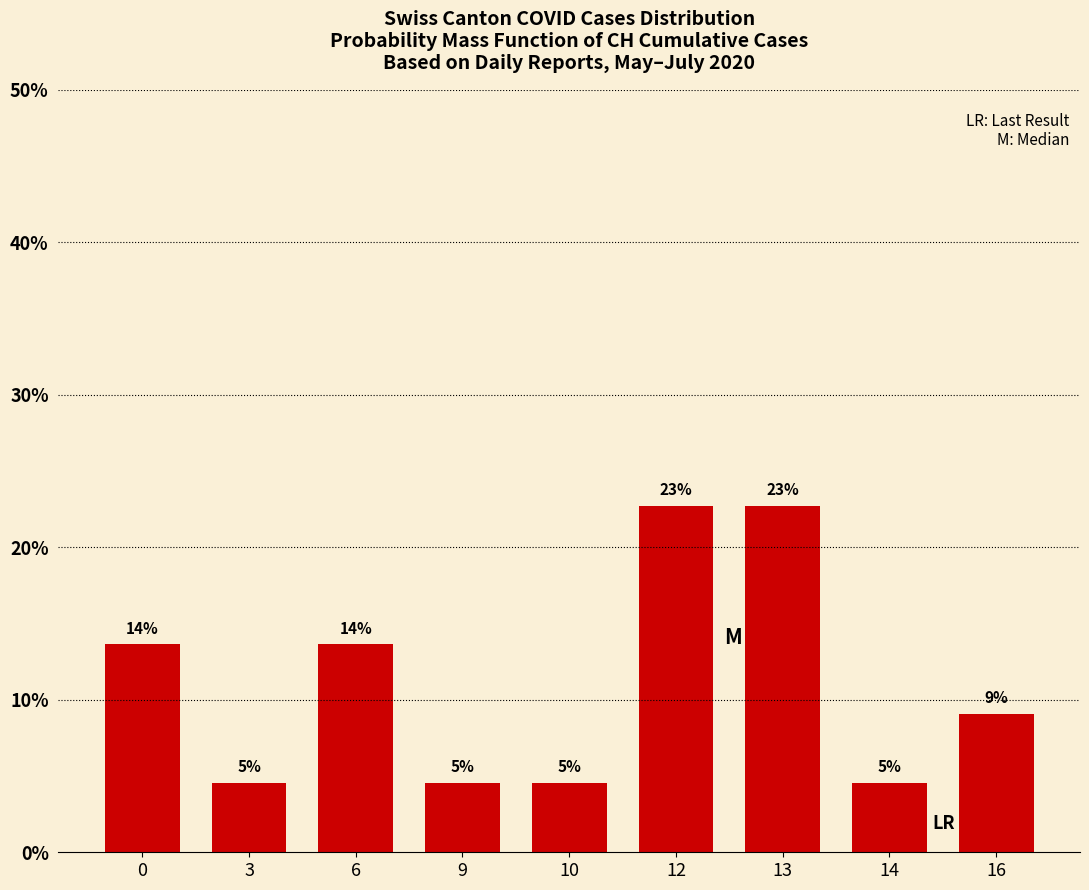

What is the sum of the values at 3 and 6?

18.2